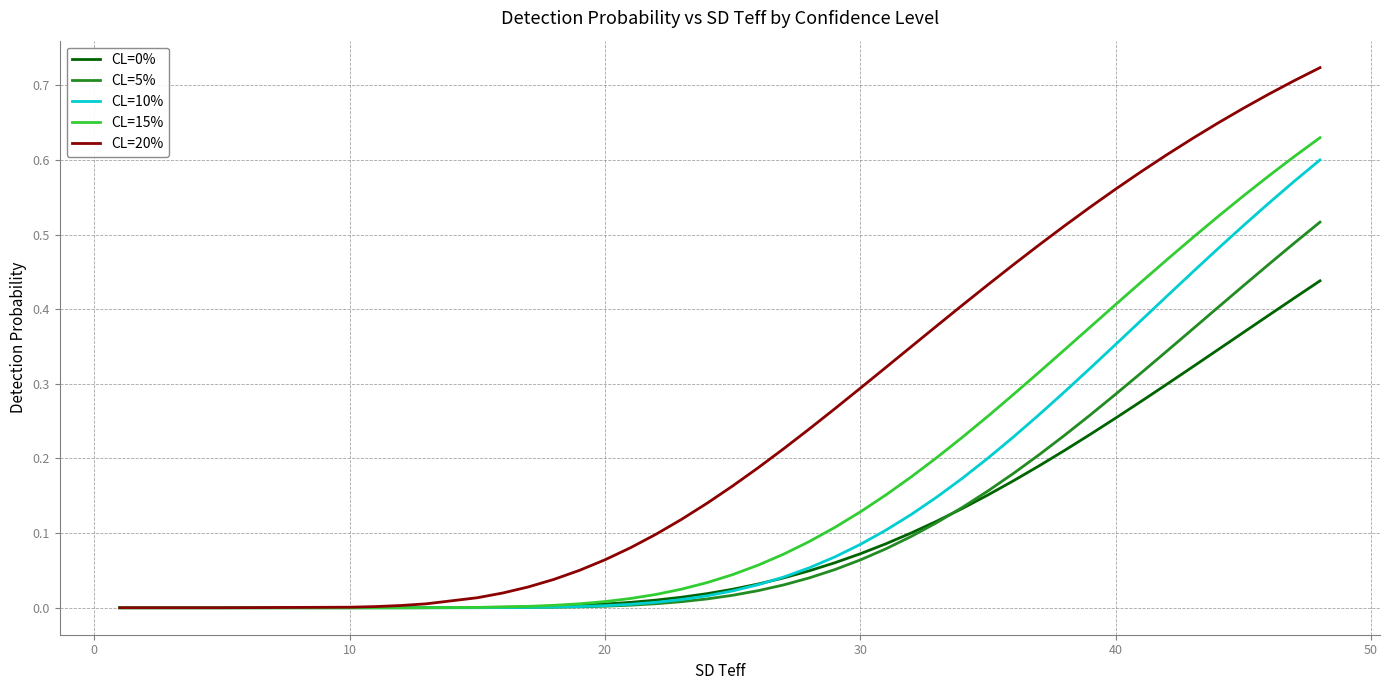

How many lines are shown in the chart?

5